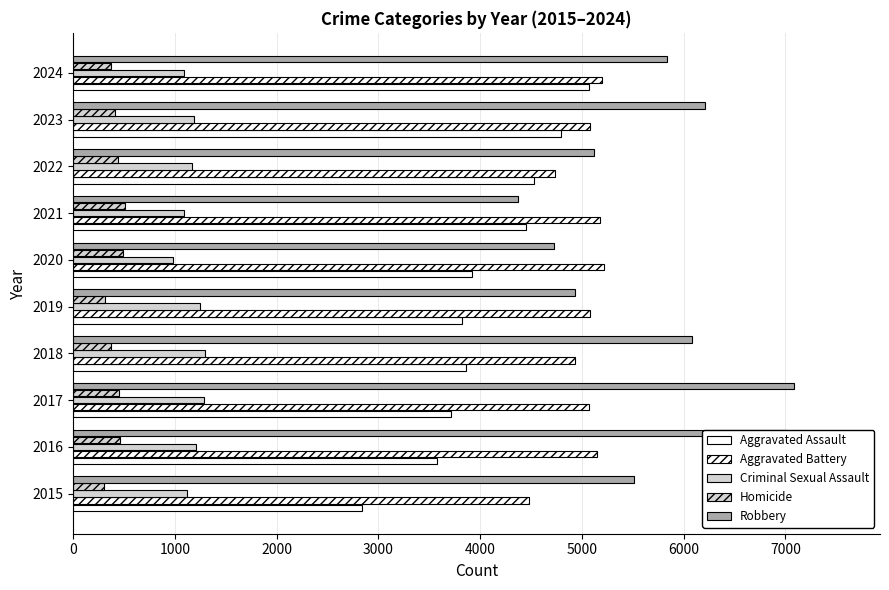

How many series are shown in this chart?

5